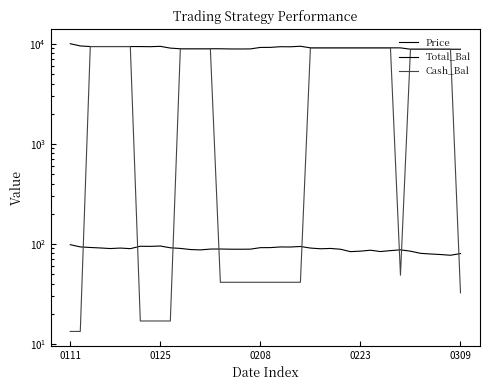

What position from the right is 5?

35